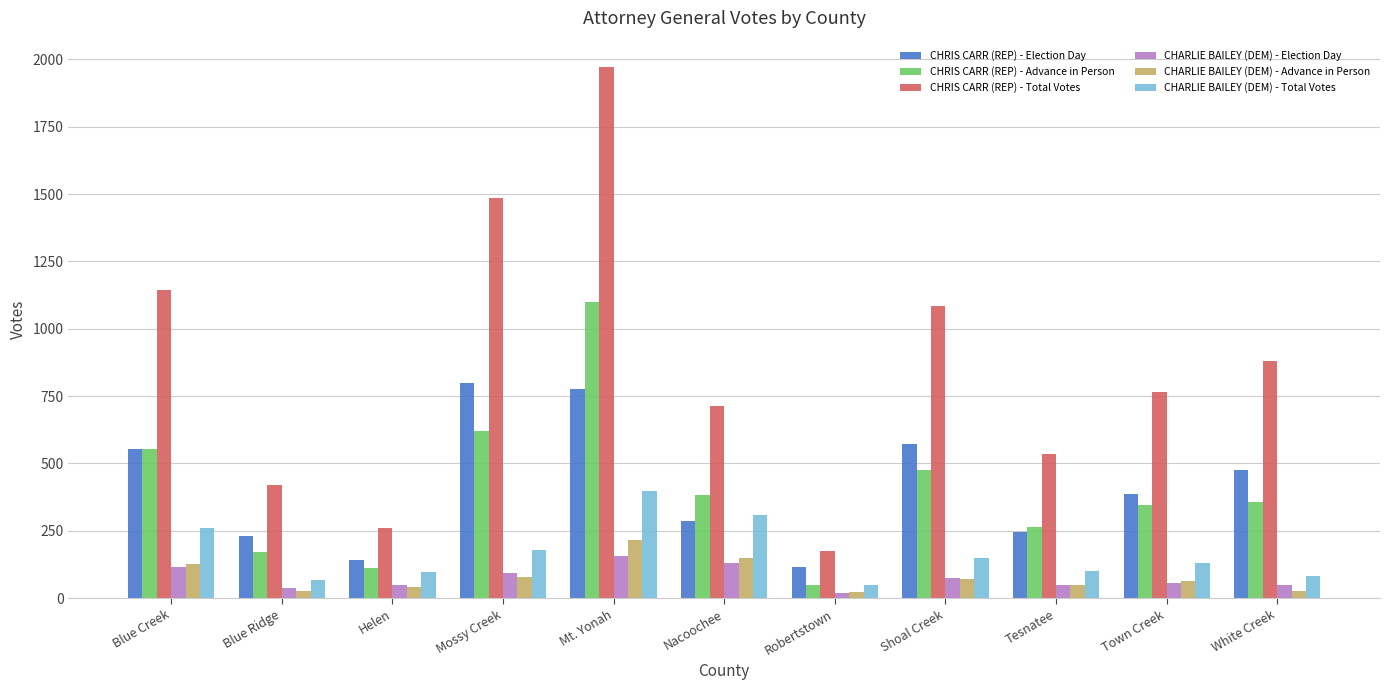

What is the label of the 1st bar from the right?

White Creek